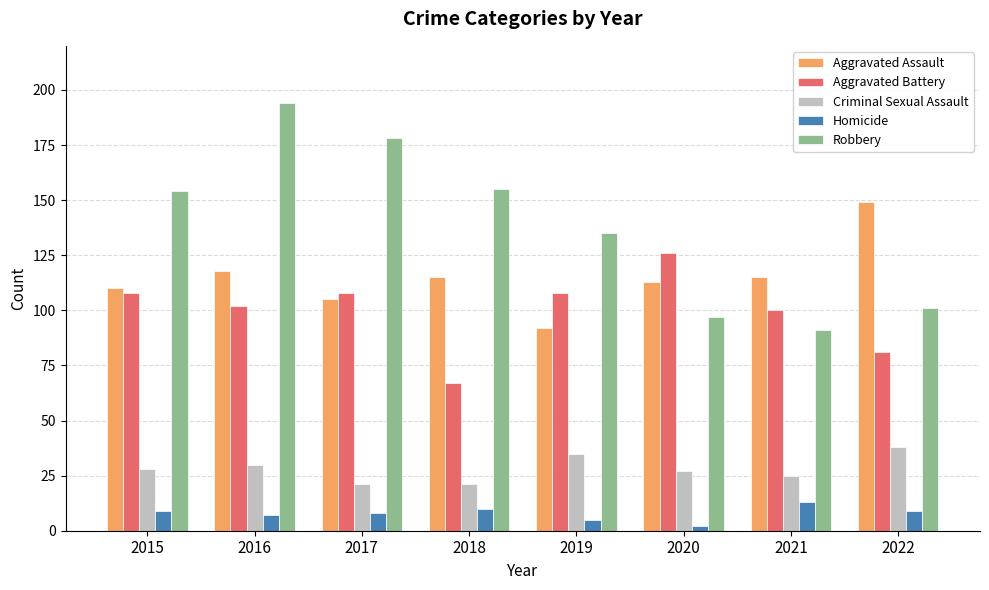

What is the spread (max minus min) of values at 2019?

130